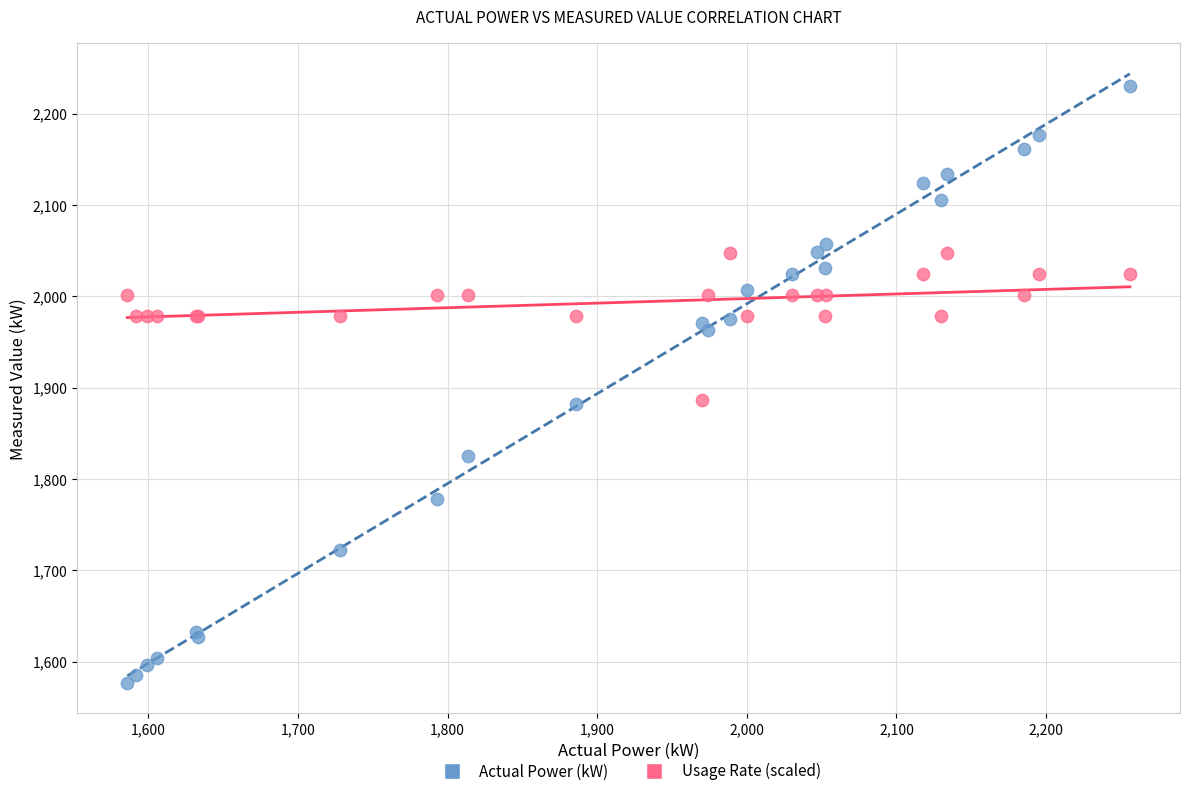

Which series reaches the minimum Y coordinate?

Actual Power (kW)